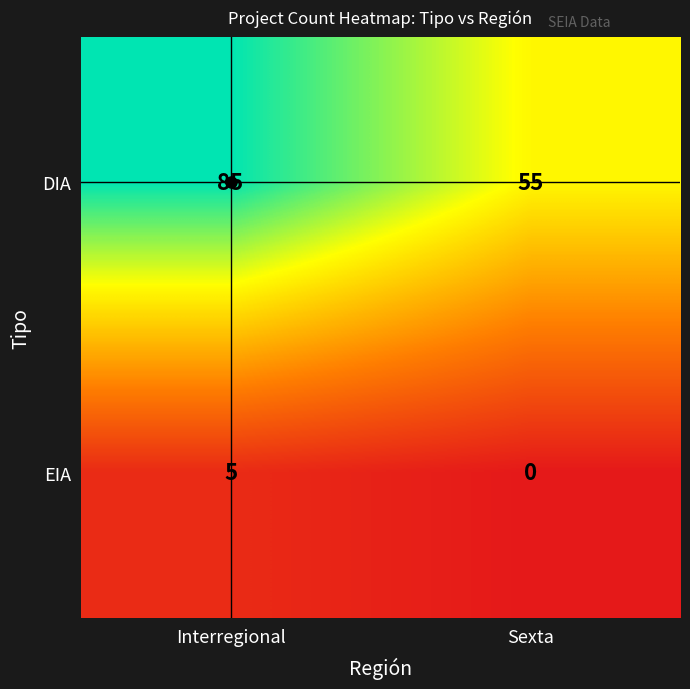

Which series has the widest spread of values?

DIA